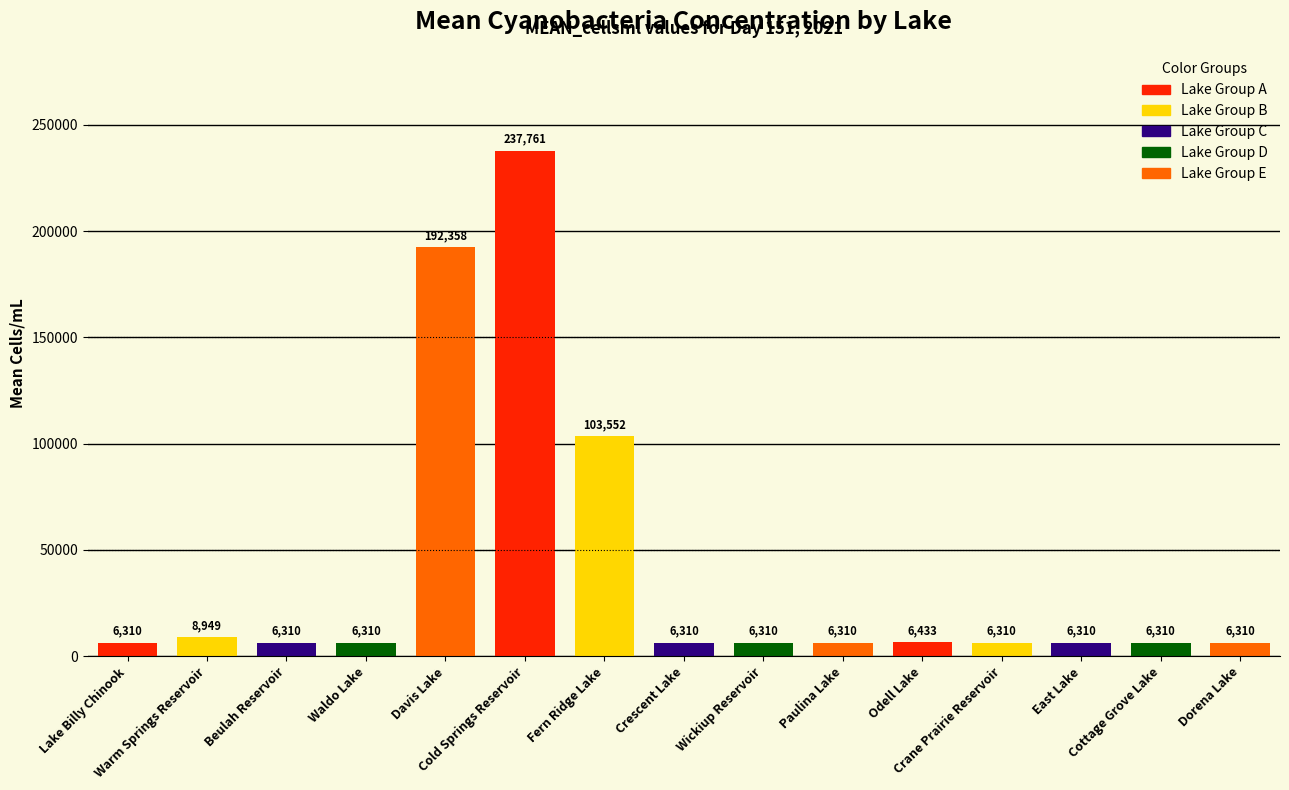

What is the maximum value shown in the chart?

237761.1